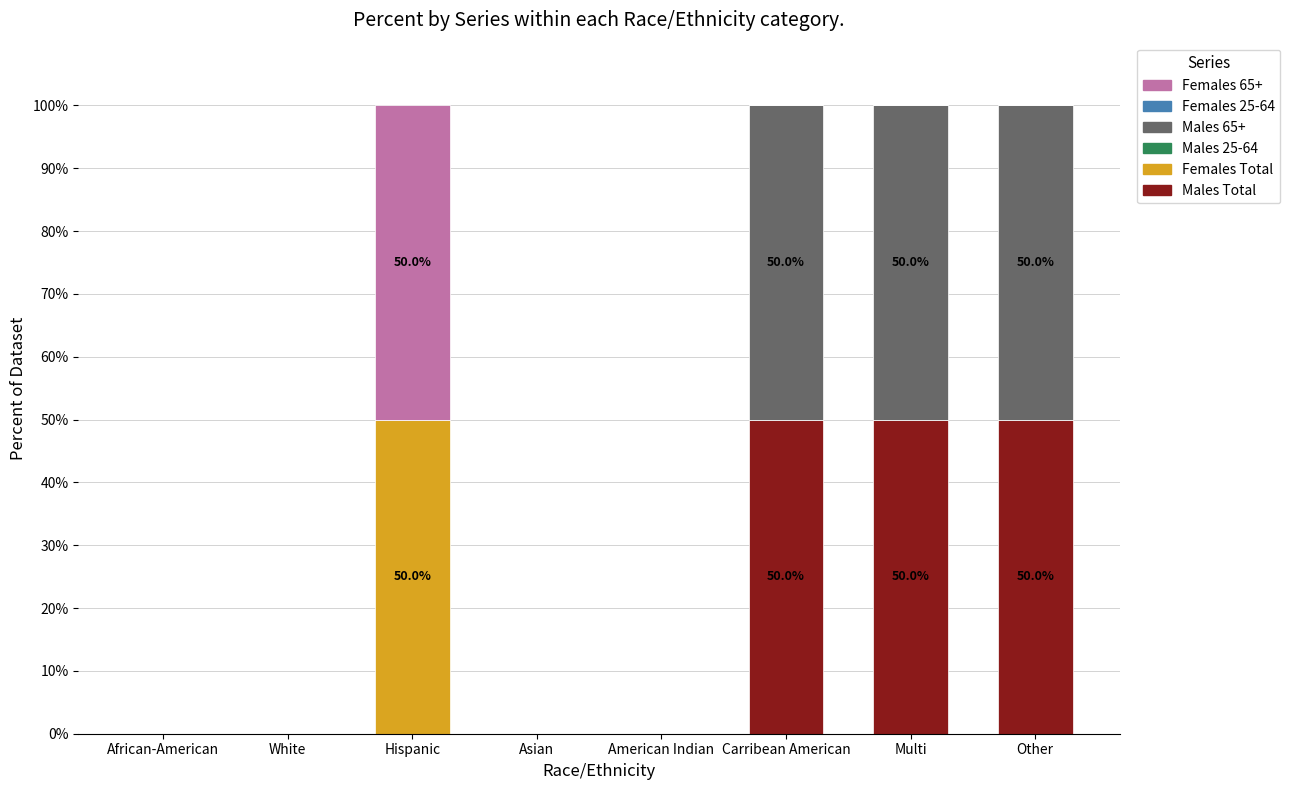

What is the total value across all series at Multi?

100